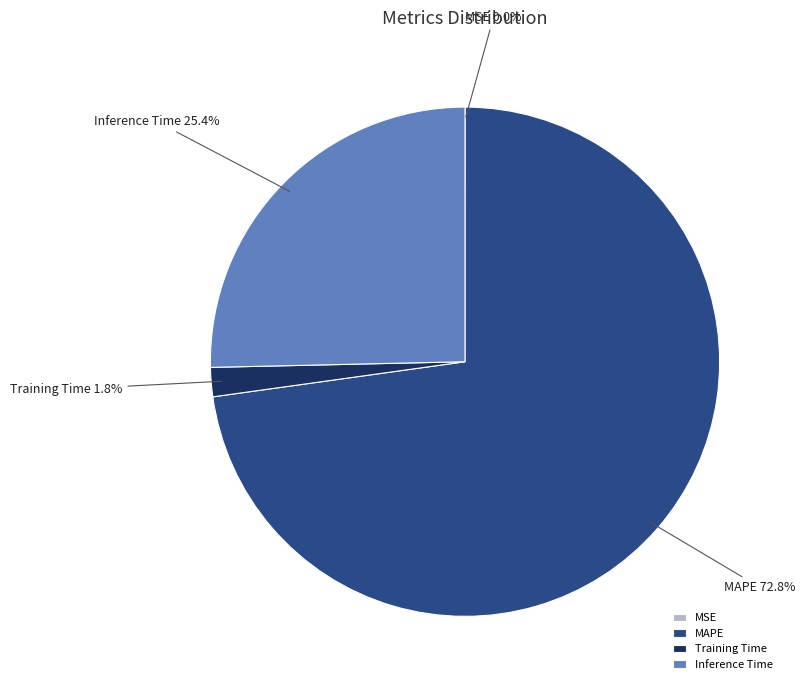

What is the majority slice?

MAPE